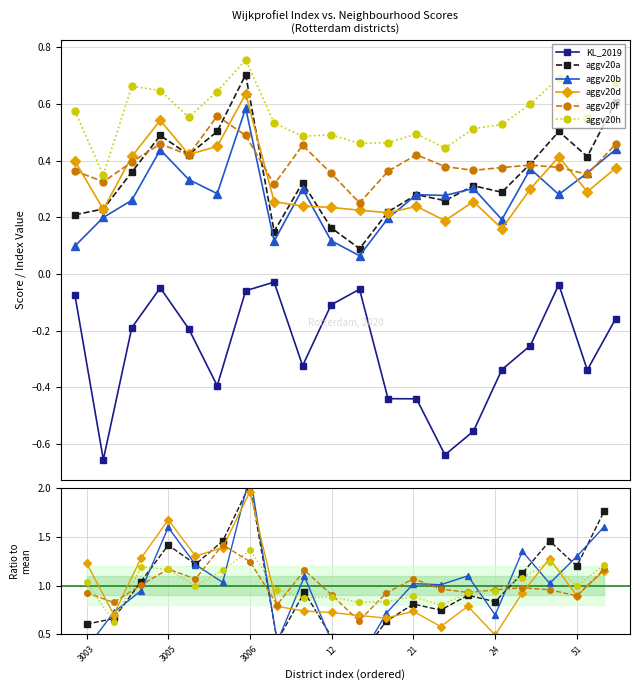

The aggv20d series shows 2.6 at 3006. True or false?

False